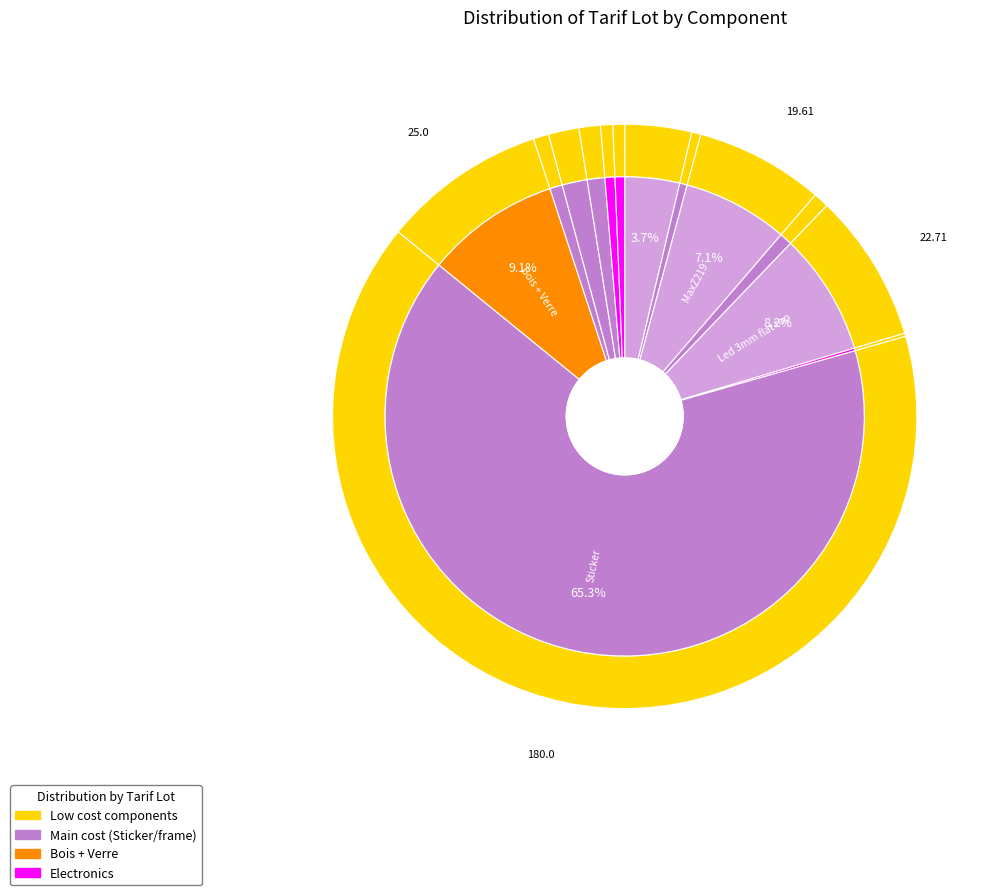

What is the largest slice in the pie chart?

Sticker